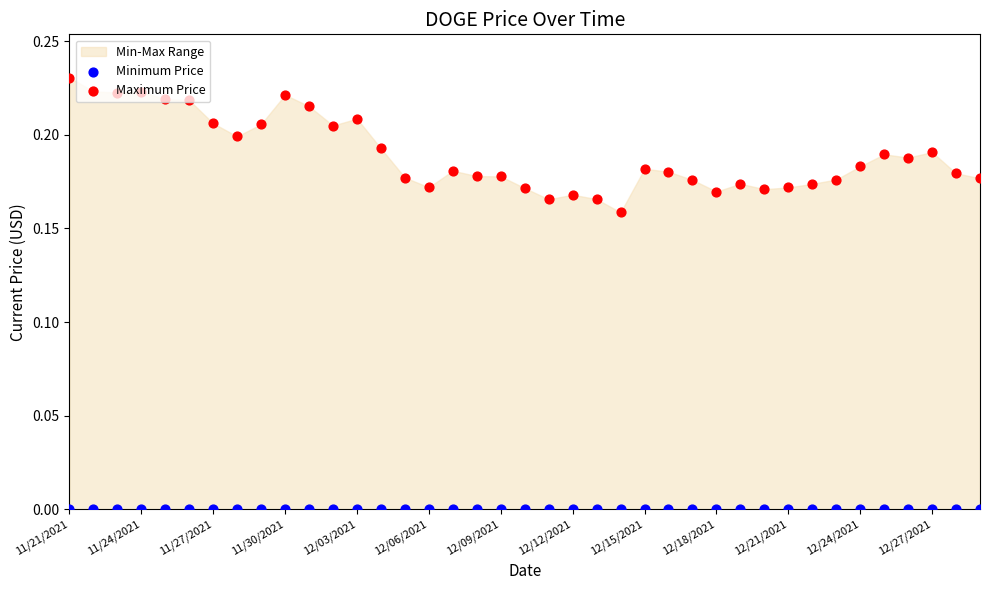

Is the value of Maximum Price at 12/03/2021 greater than the value of Minimum Price at 19?

Yes